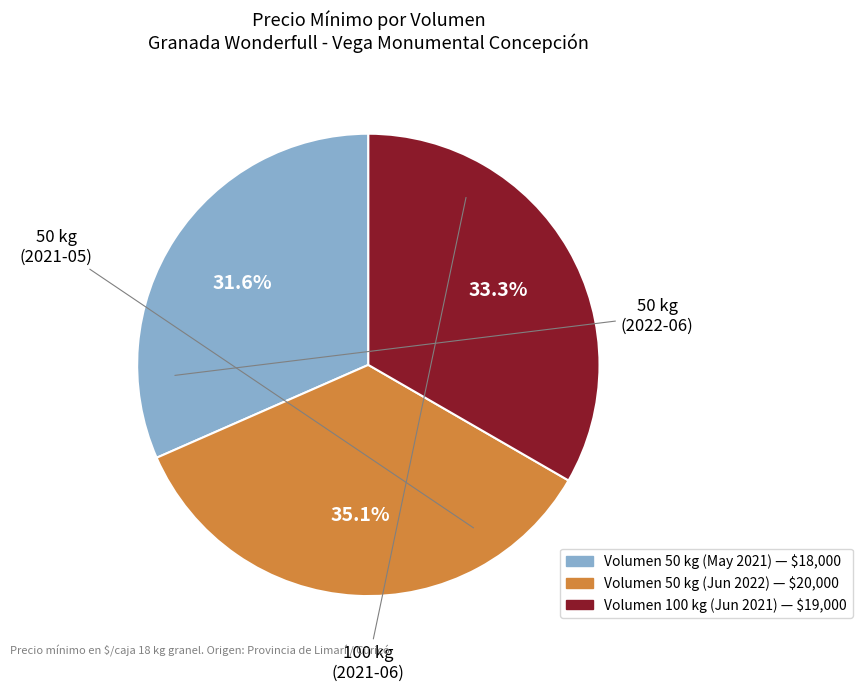

Does any single category account for the majority?

No